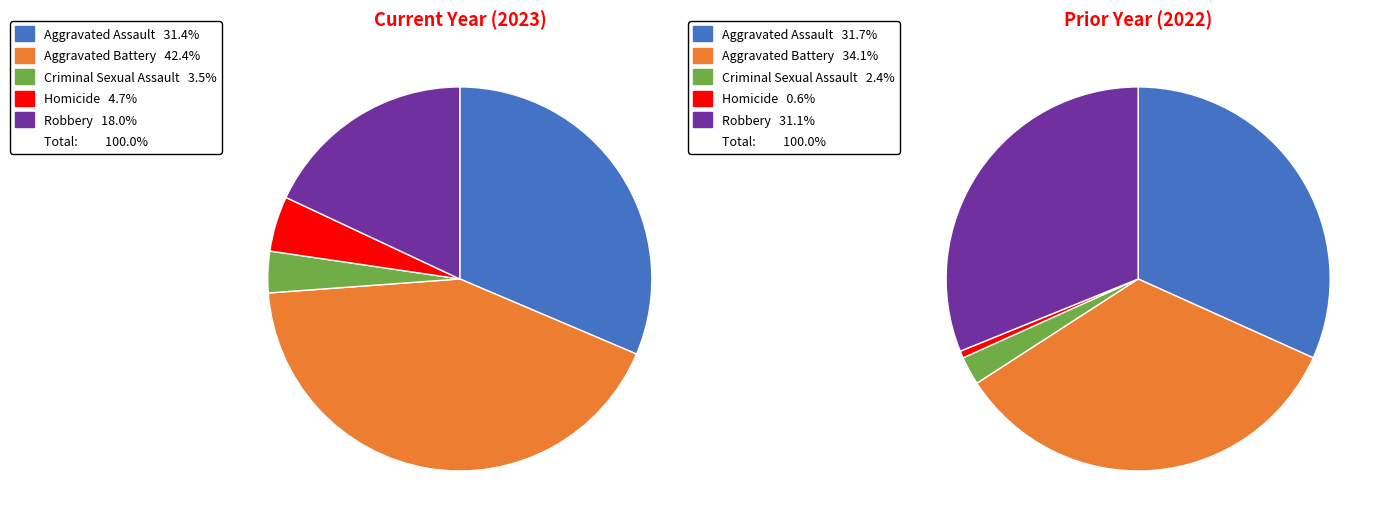

What percentage do Aggravated Battery and Robbery together represent?

60.5%